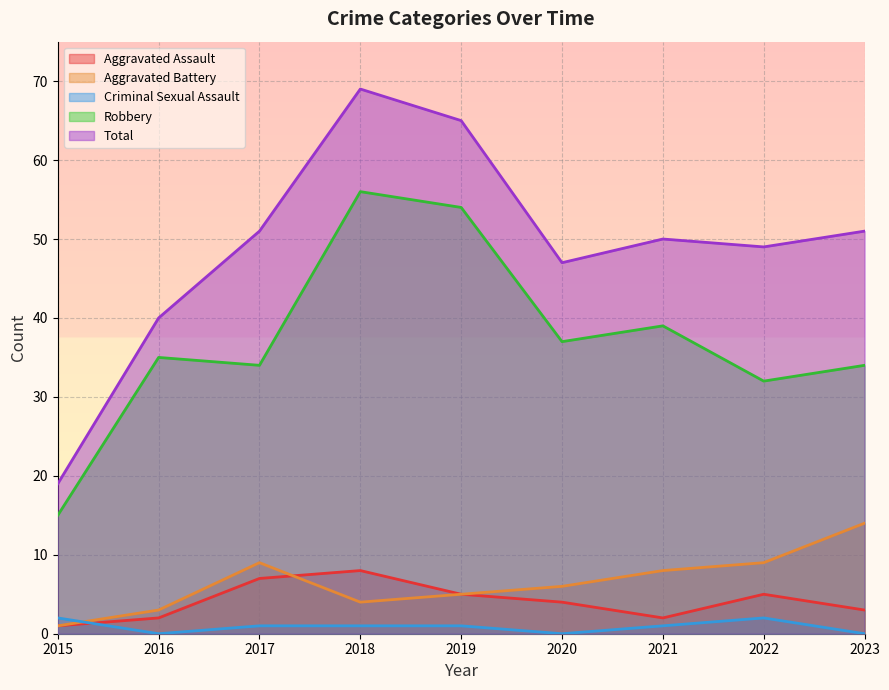

Which series changed the most between 2016 and 2020?

Total